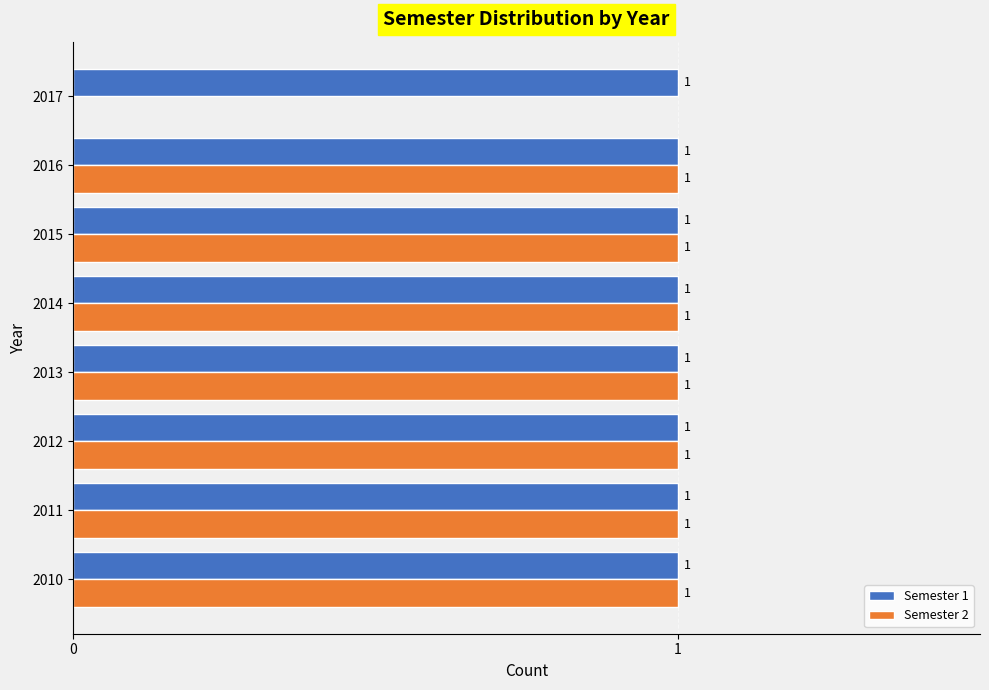

Is it true that Semester 2 equals 1 at 2012?

True